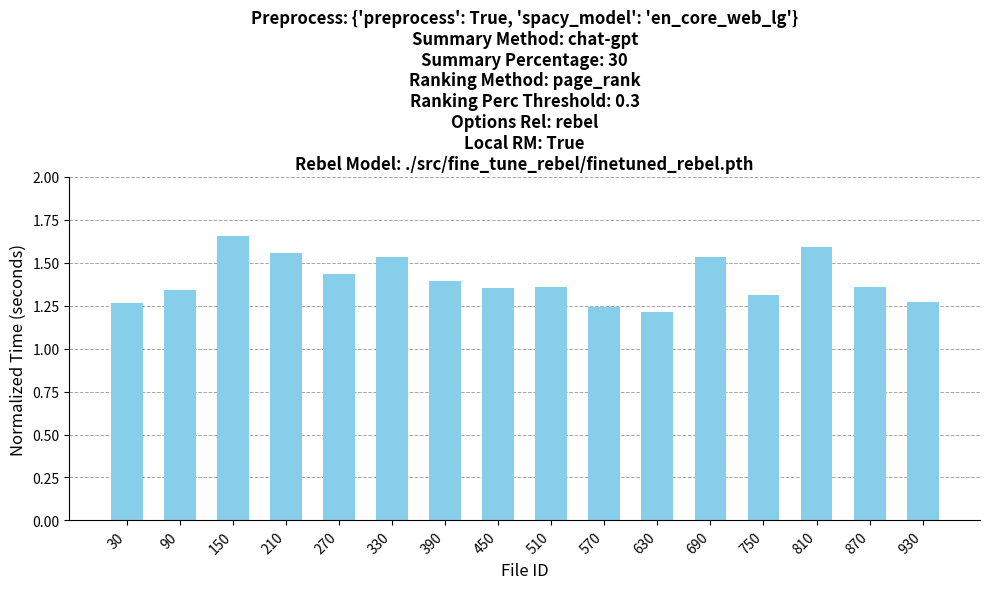

The chart shows a value of 2.8 at 210. True or false?

False